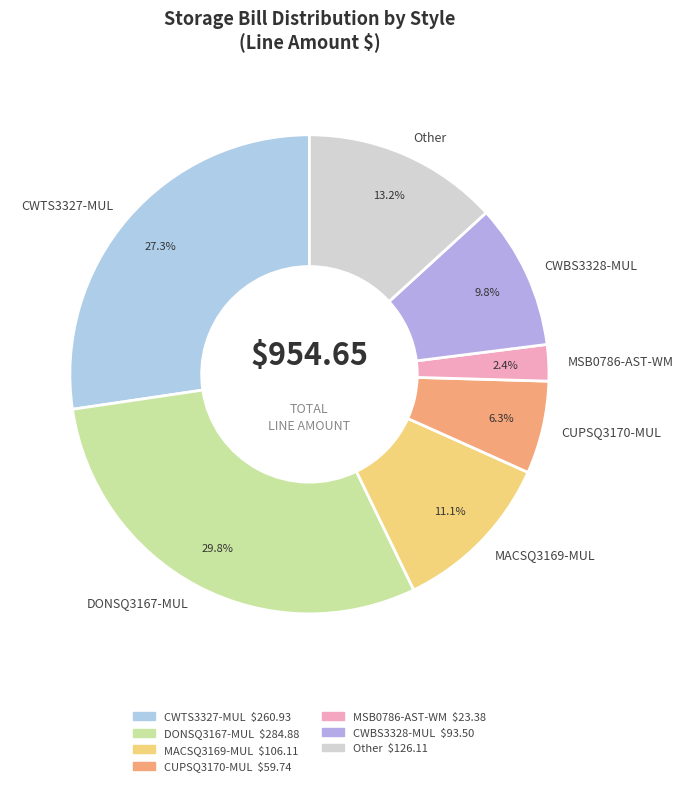

Does CWTS3327-MUL represent more than half of the total?

No